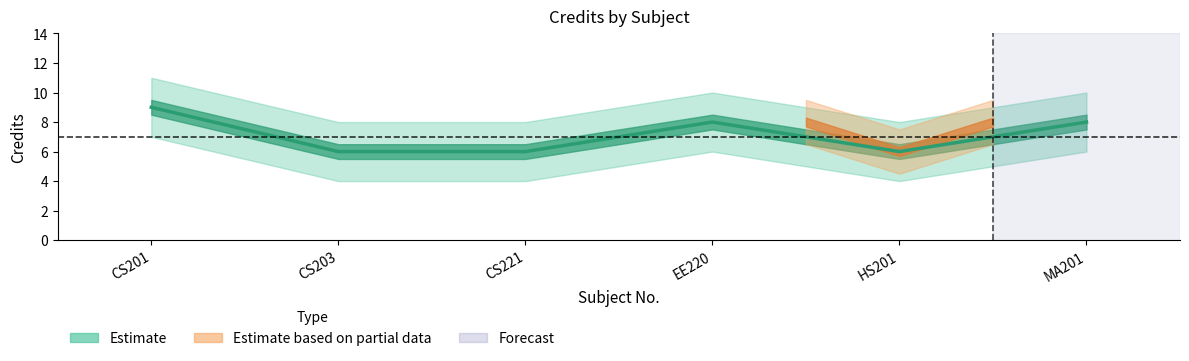

What is the label of the 1st point from the left?

CS201